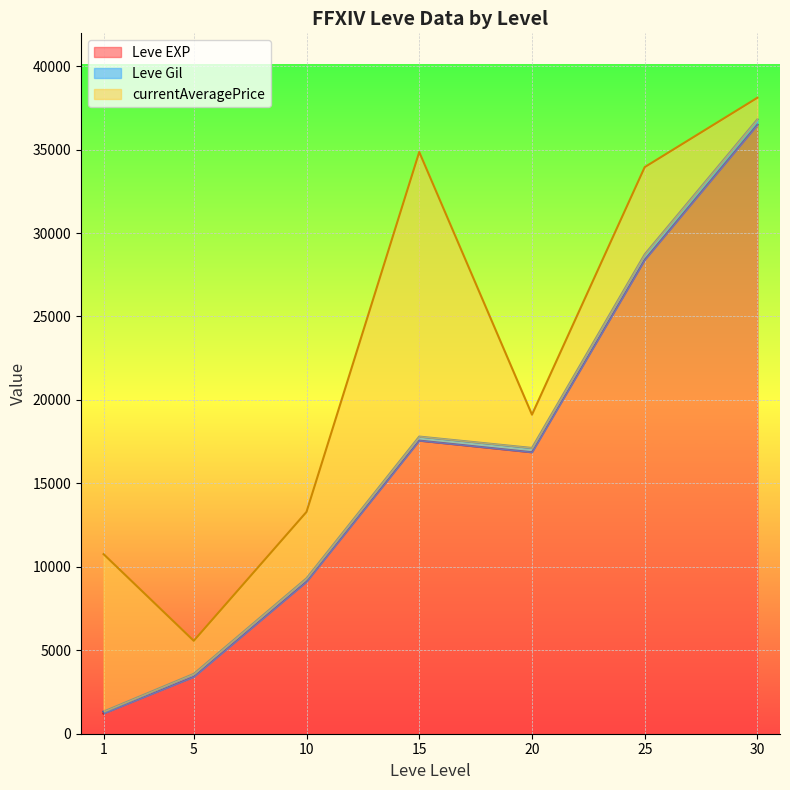

Is the value of Leve EXP at 10 greater than the value of Leve Gil at 25?

Yes